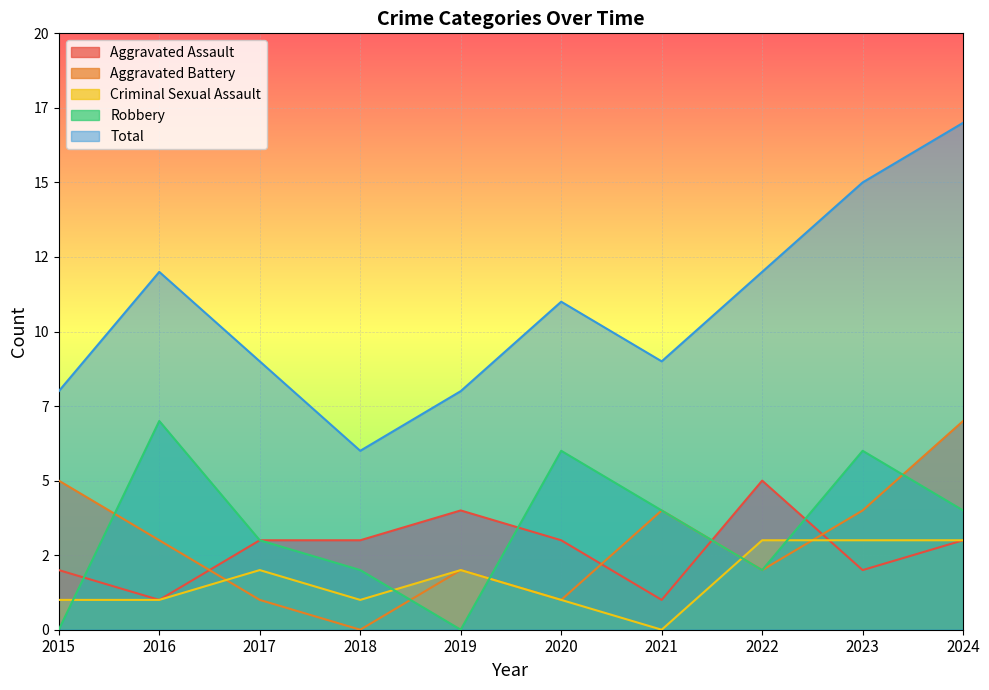

What is the sum of all Total values?

107